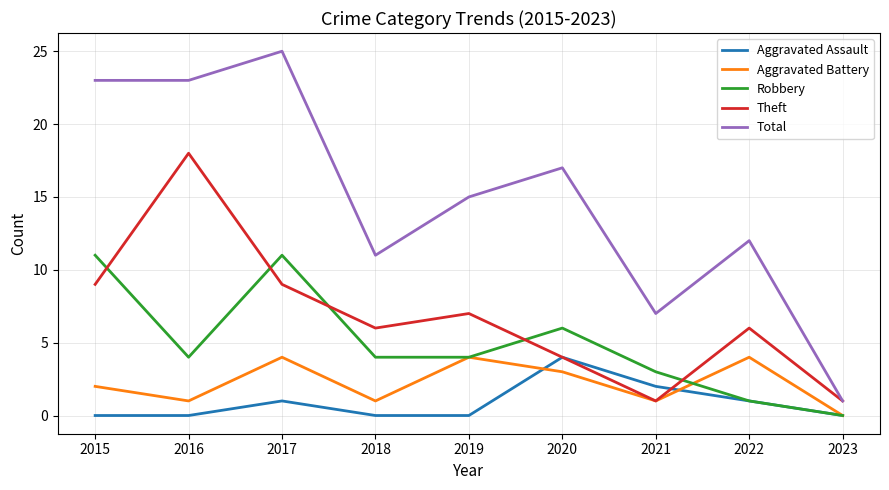

Rank the series at 2015 from lowest to highest value.

Aggravated Assault, Aggravated Battery, Theft, Robbery, Total